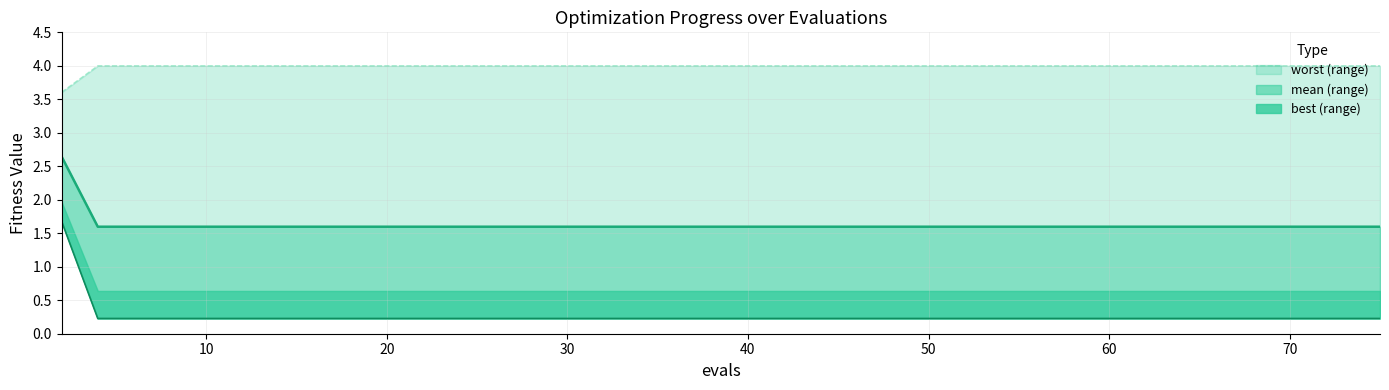

True or false: mean line has a value of 0.5 at 20.

False